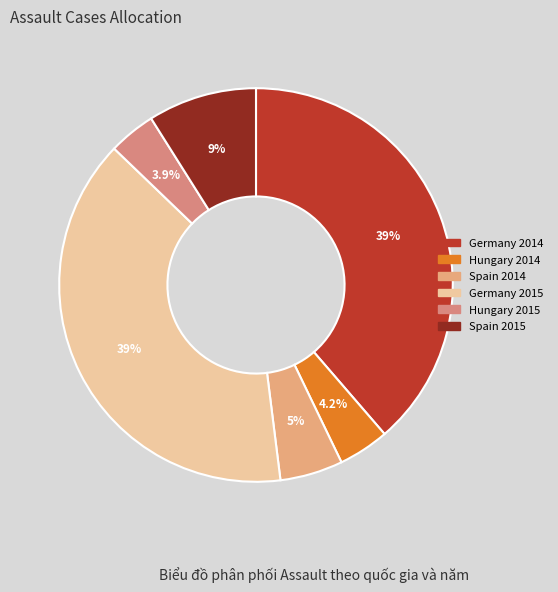

True or false: Hungary 2015 accounts for 1% of the total.

False